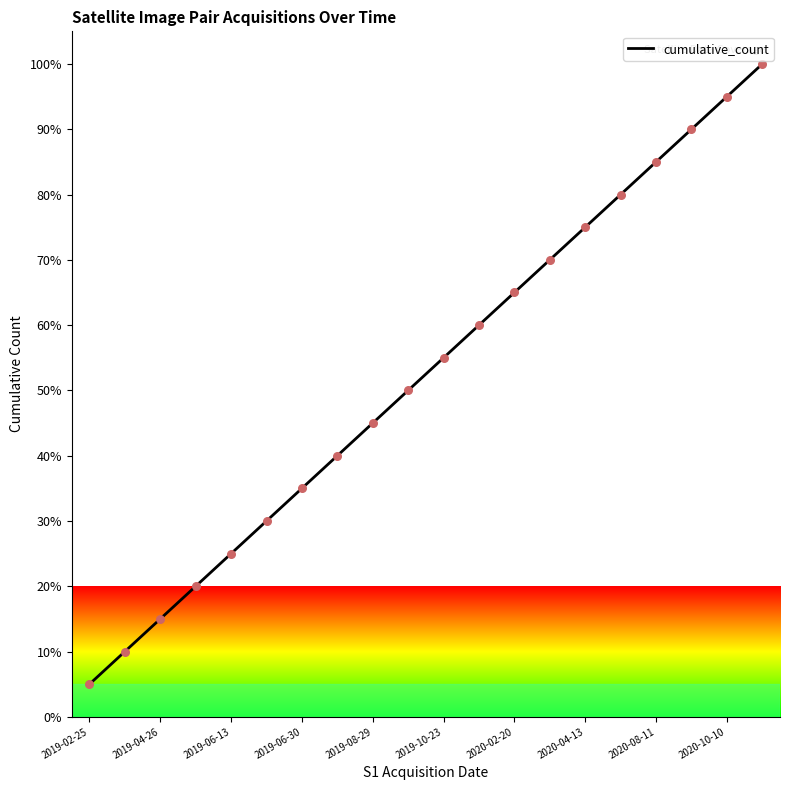

What is the smallest value displayed?

5.0